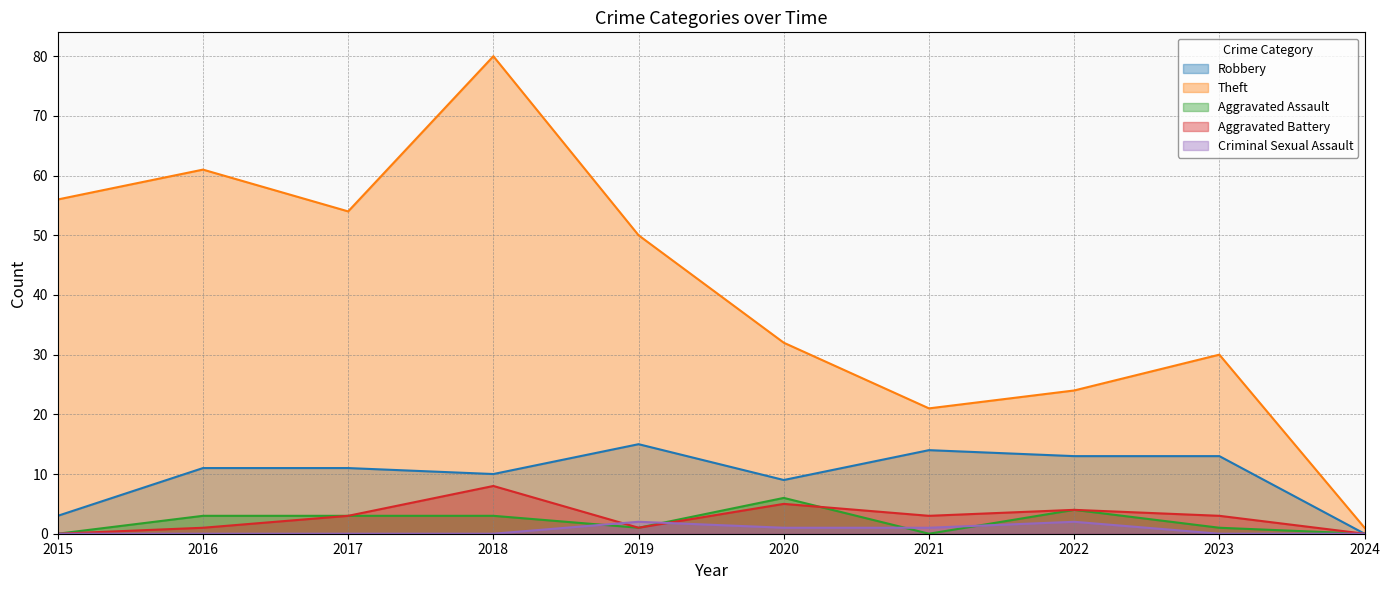

List the series in order of their peak value, highest first.

Theft, Robbery, Aggravated Battery, Aggravated Assault, Criminal Sexual Assault